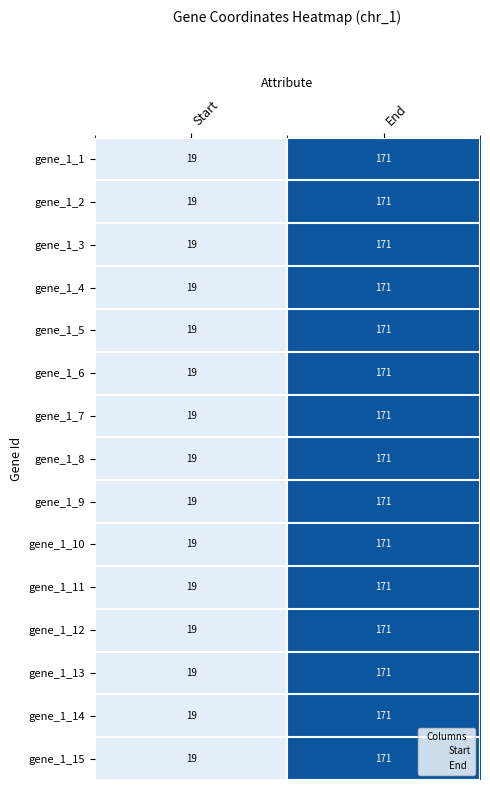

At which label does gene_1_7 reach its minimum?

Start